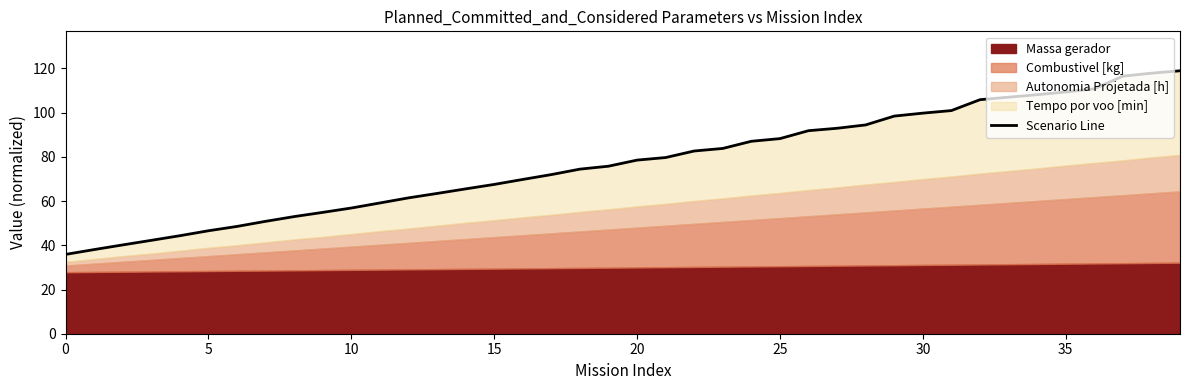

What is the maximum value shown in the chart?

119.0